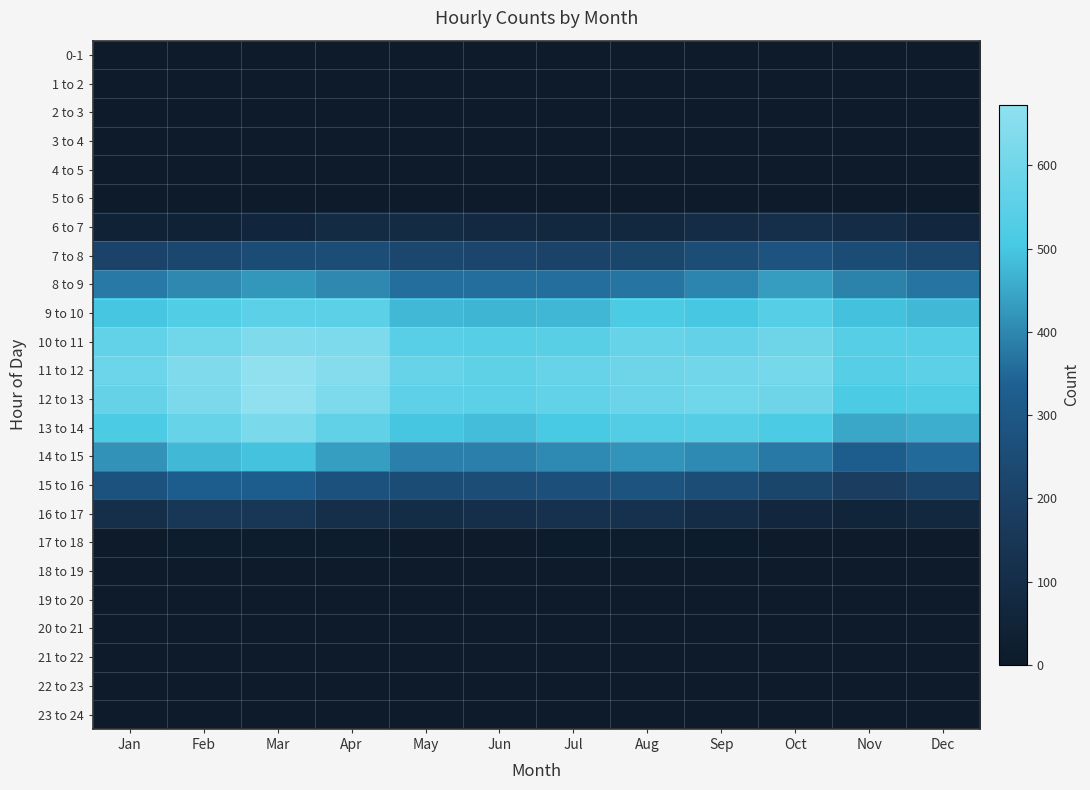

How many data points does each series have?

12